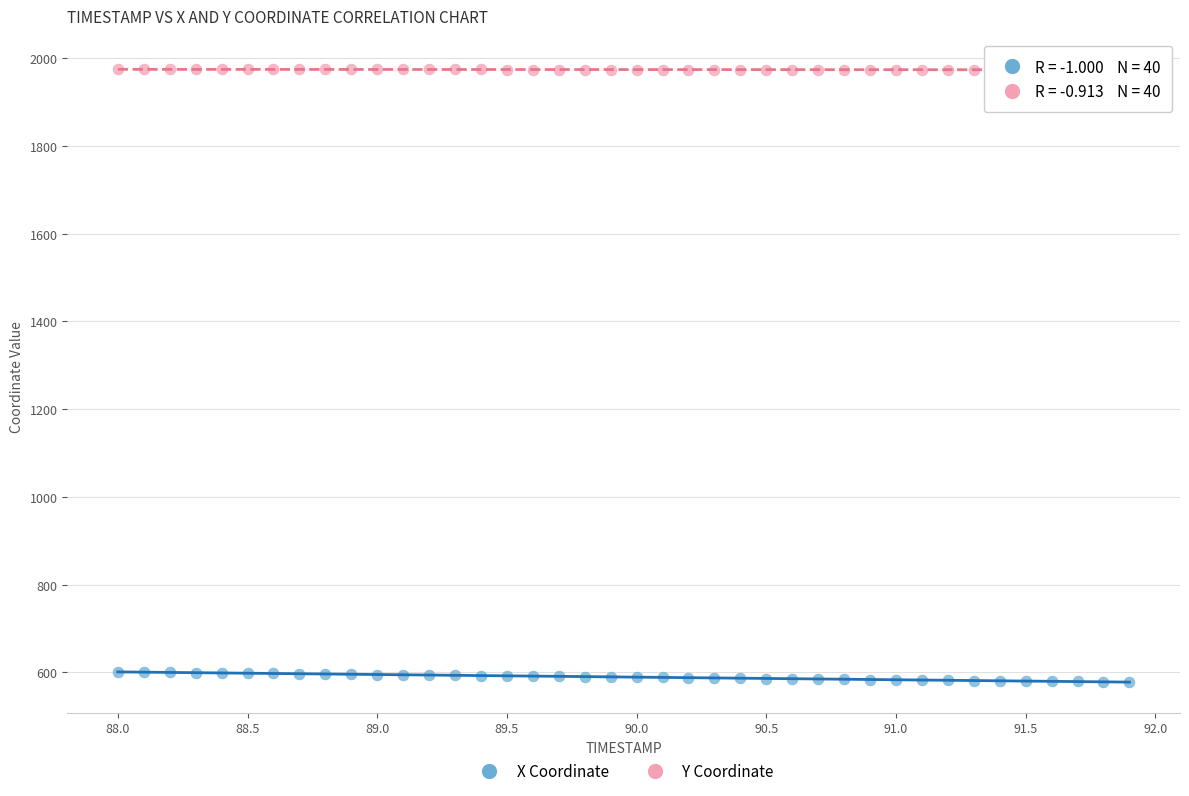

Which series contains the lowest Y value?

X Coordinate